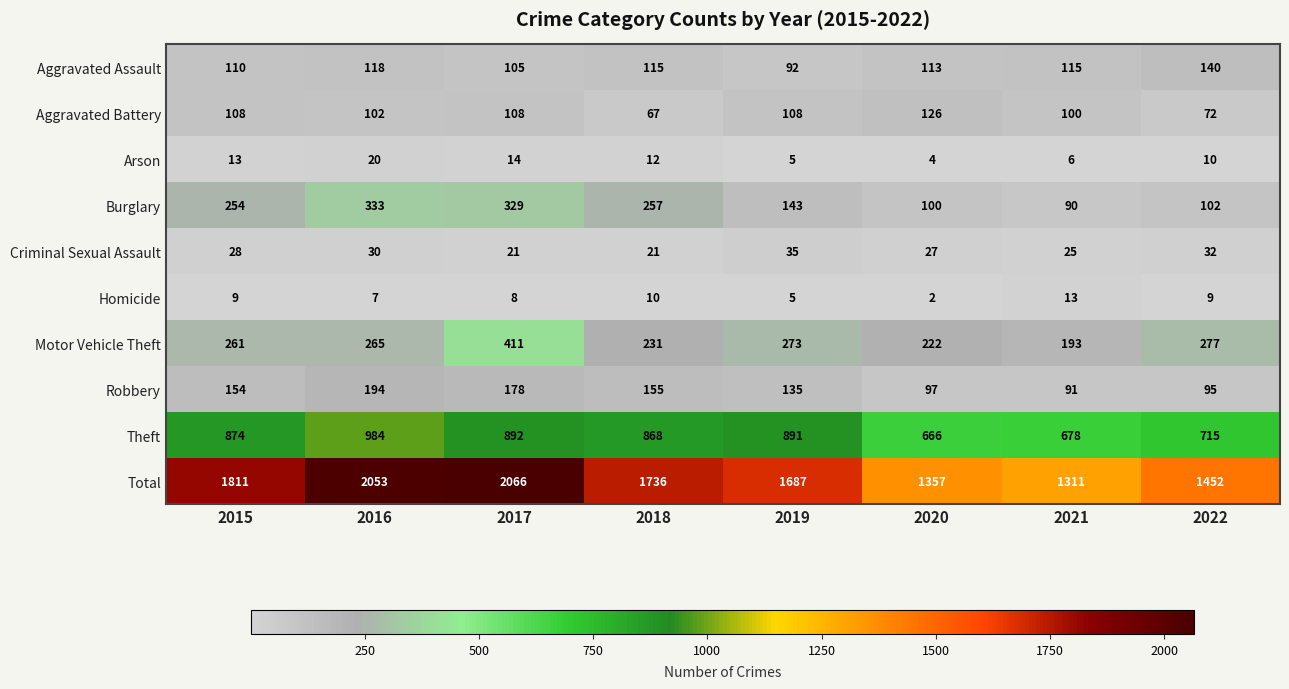

What is the minimum value shown in the chart?

2